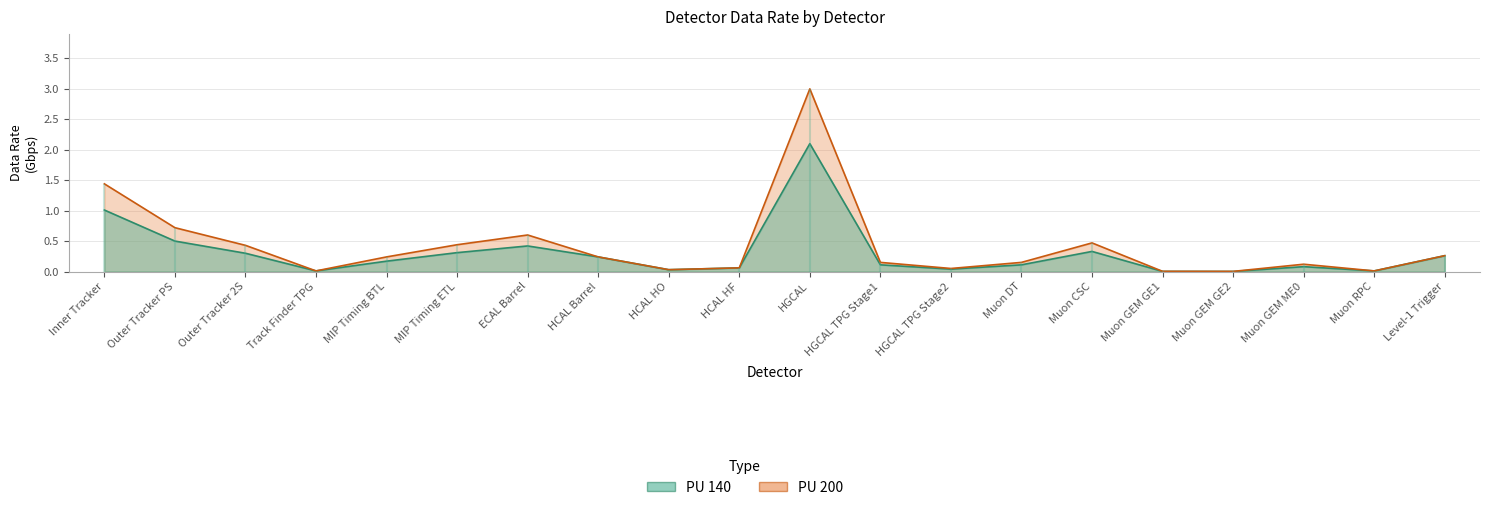

What is the label of the 17th point from the right?

Track Finder TPG